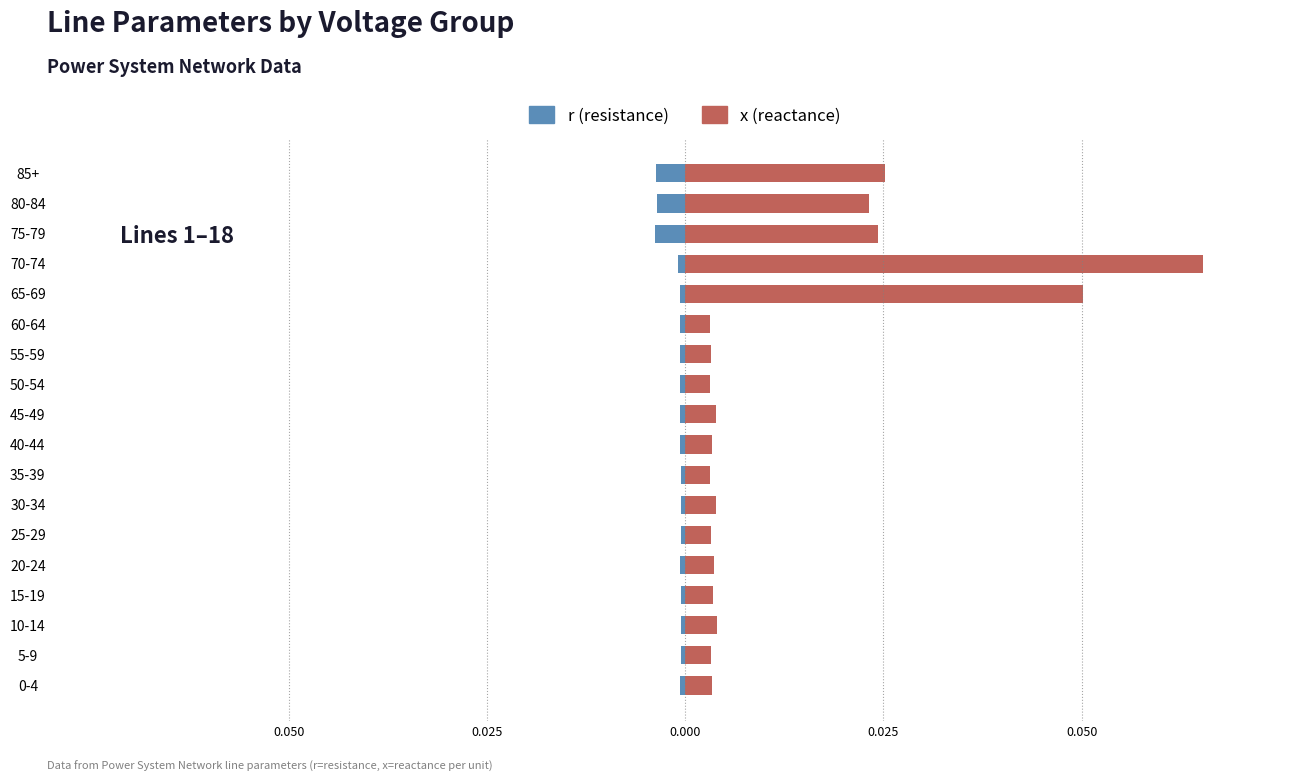

List the series in order of their peak value, lowest first.

r (resistance), x (reactance)